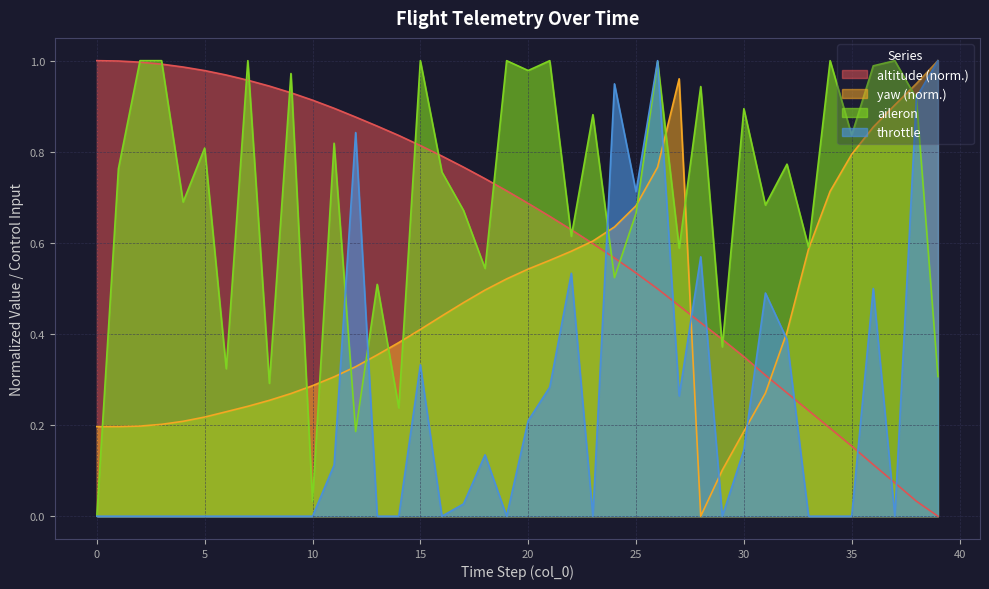

Which series has the largest total across all categories?

aileron